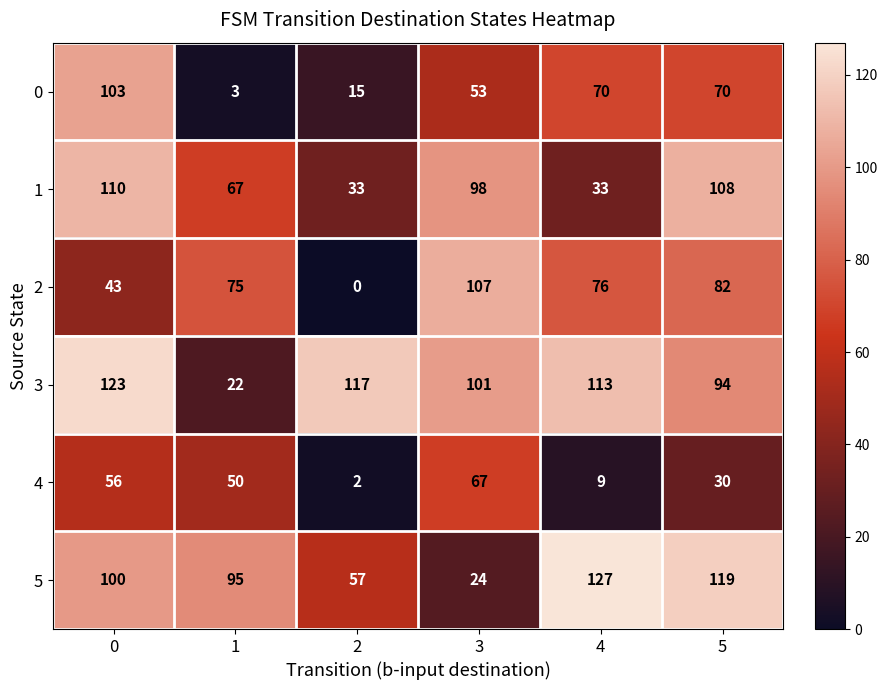

List the series in order of their peak value, highest first.

5, 3, 1, 2, 0, 4